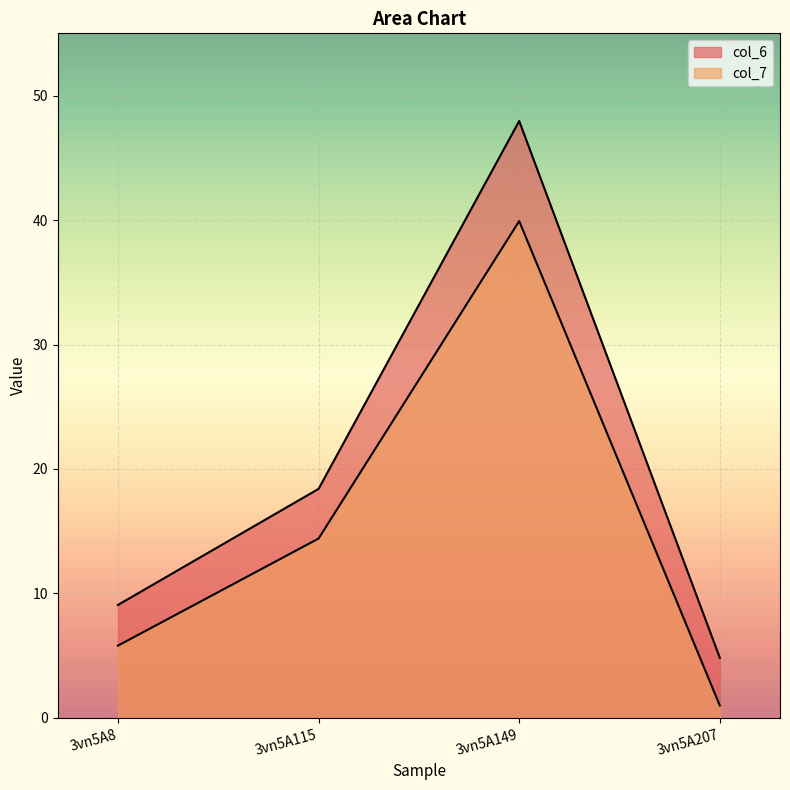

True or false: col_6 and col_7 cross at least once.

False